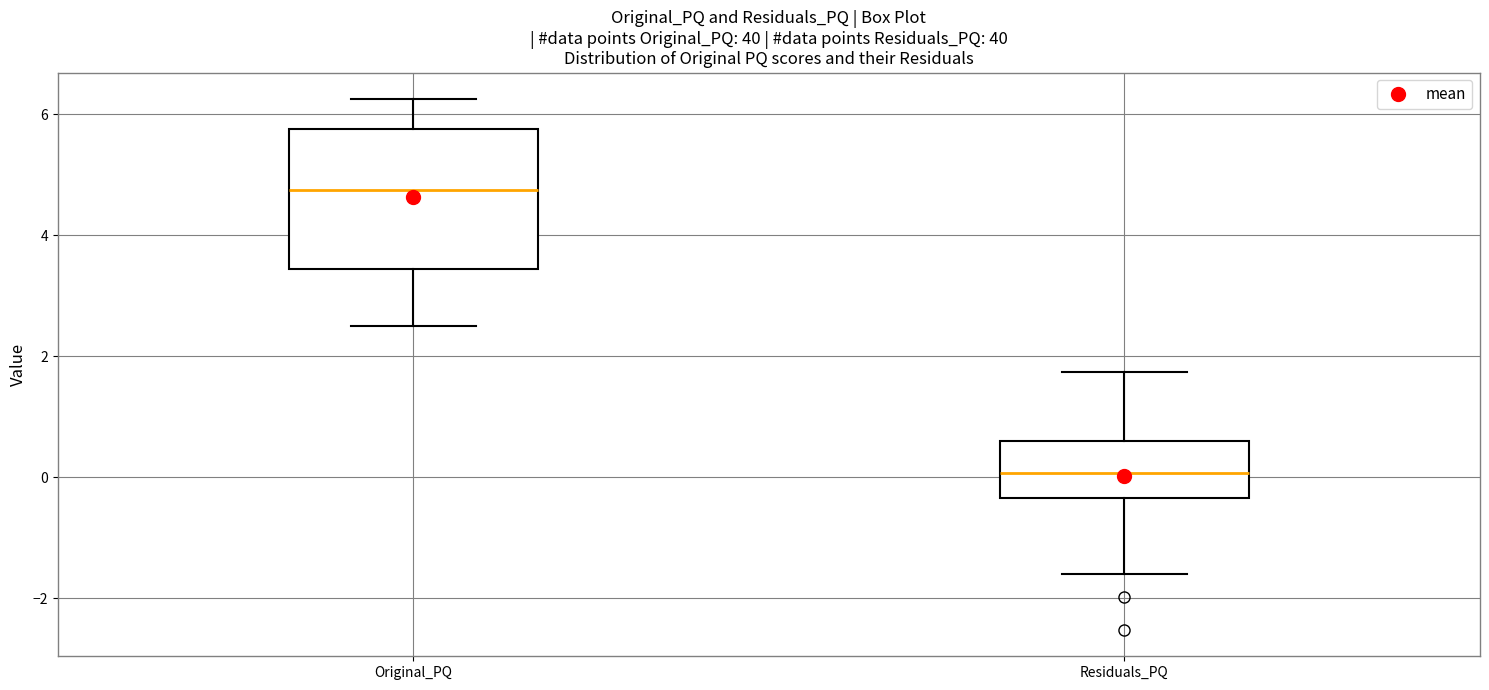

Comparing the boxes themselves (not the whiskers), which one is the tallest?

Original_PQ